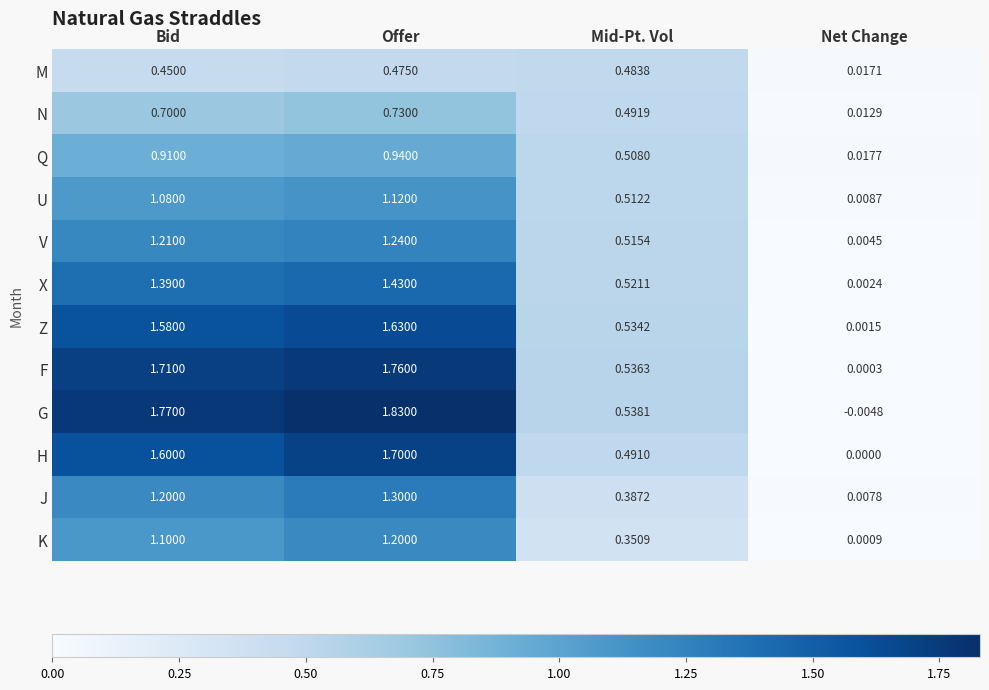

Which series has the widest spread of values?

G